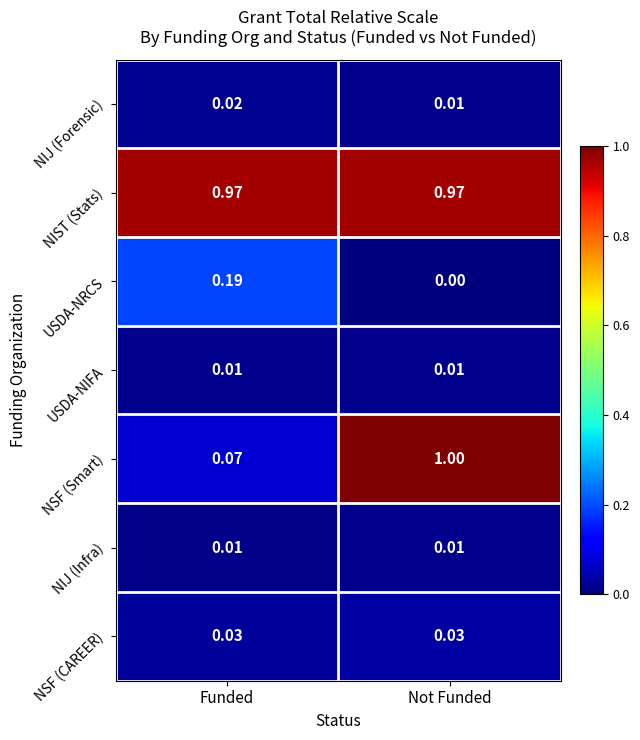

List the labels in order of NIJ (Forensic) value, smallest first.

Not Funded, Funded